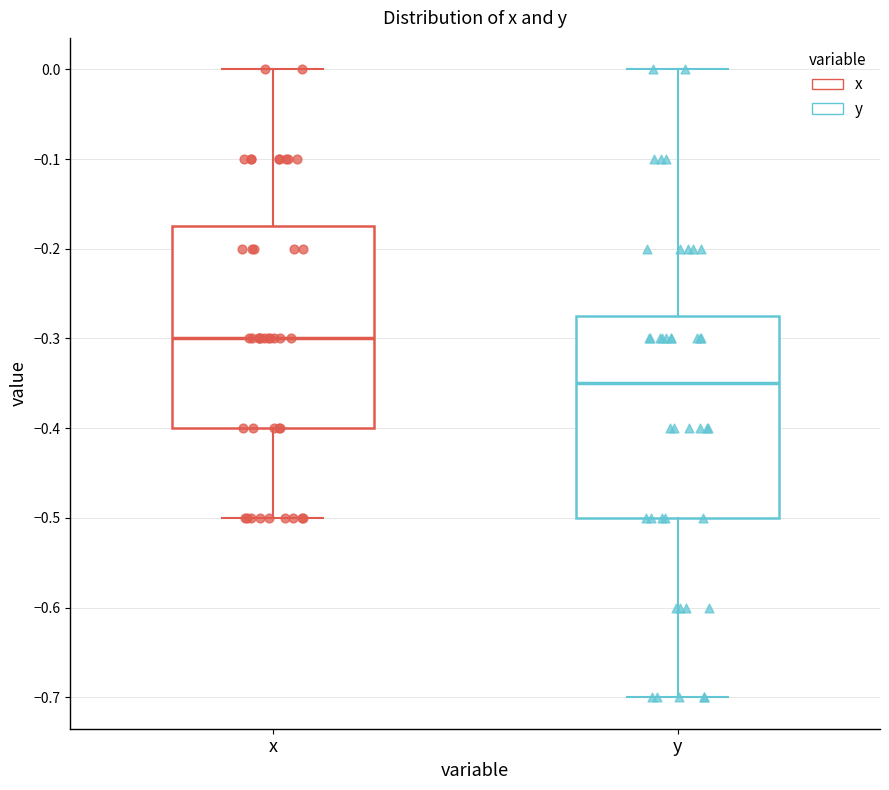

Reading left to right, transcribe this box plot: for each box, give where its median line is, the range the box spans, and where its two whiskers end, as read against the y-axis. The values are not printed on the chart, so give them approximately, as read against the axis.

x: median -0.30, box -0.40 to -0.17, whiskers -0.50 to 0.00
y: median -0.35, box -0.50 to -0.27, whiskers -0.70 to 0.00